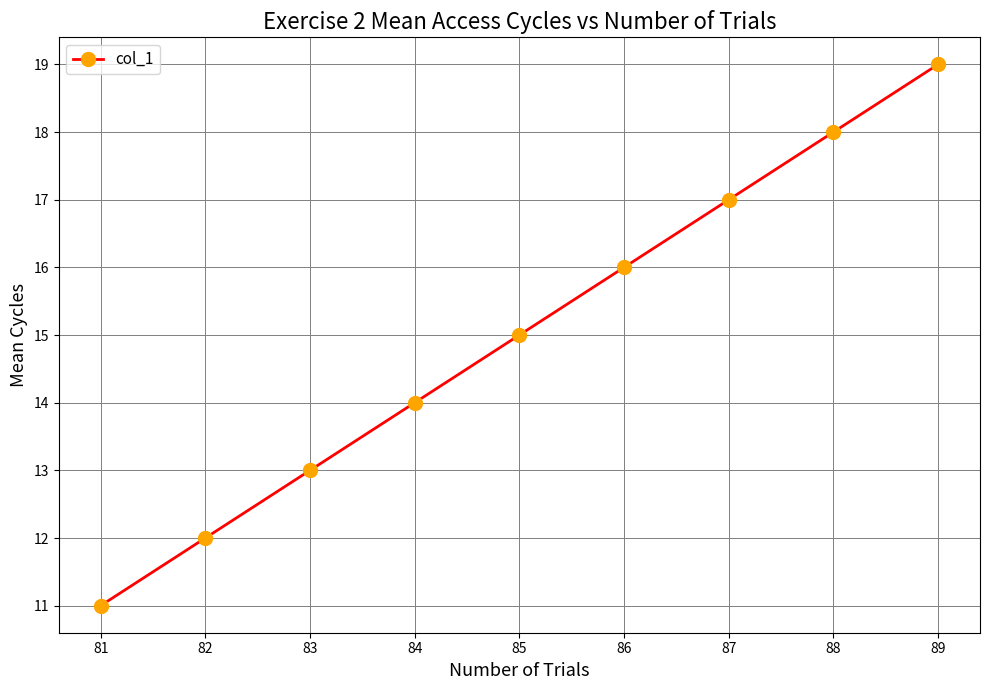

Where is the data nearest to the value 15?

85